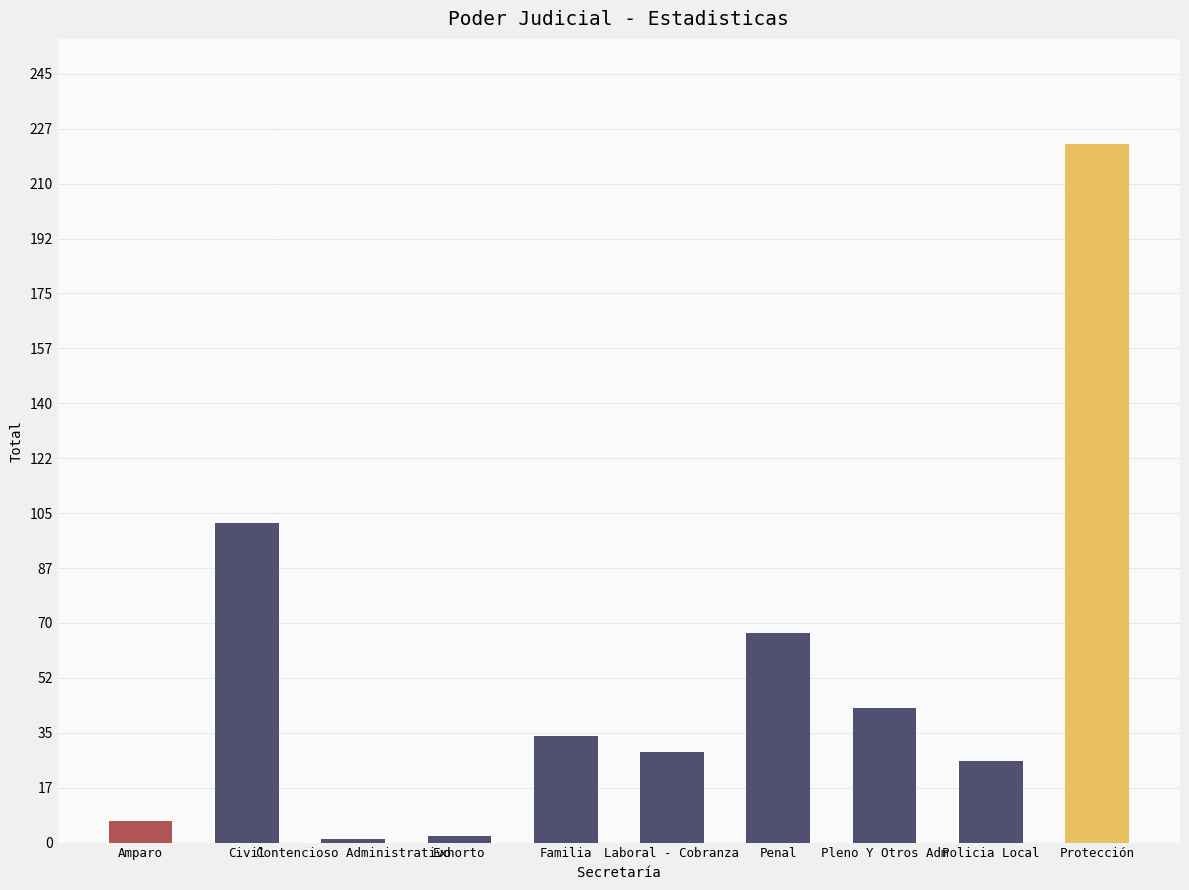

What is the value of the 8th bar from the left?

43